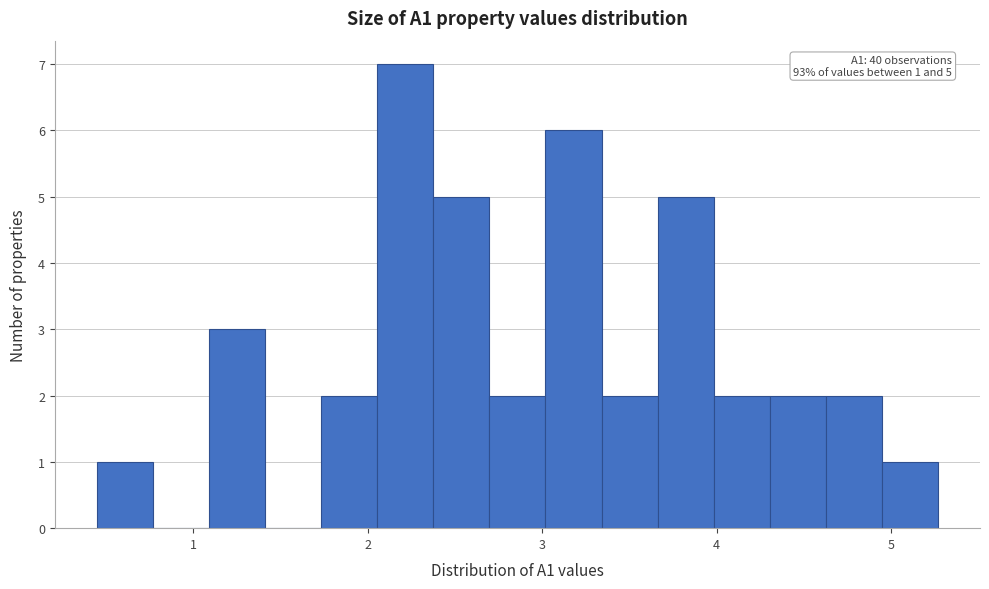

Around what value on the x-axis is the tallest bar? Give the approximate position of its centre, as read against the axis.

2.2